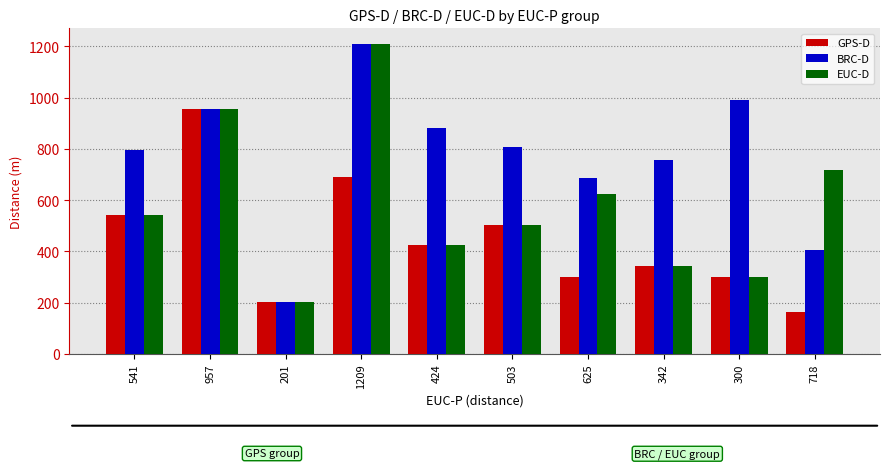

True or false: EUC-D has a value of 1209 at 1209.

True